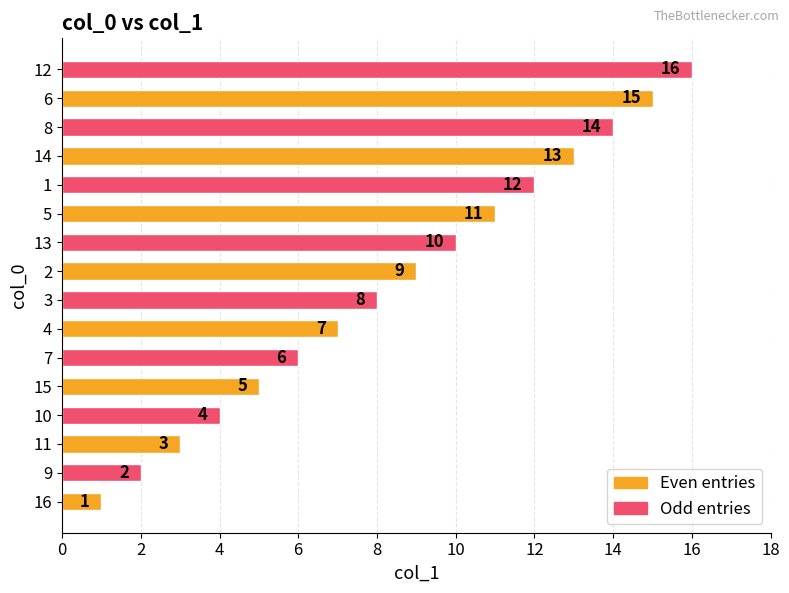

What is the approximate value at 10?

4